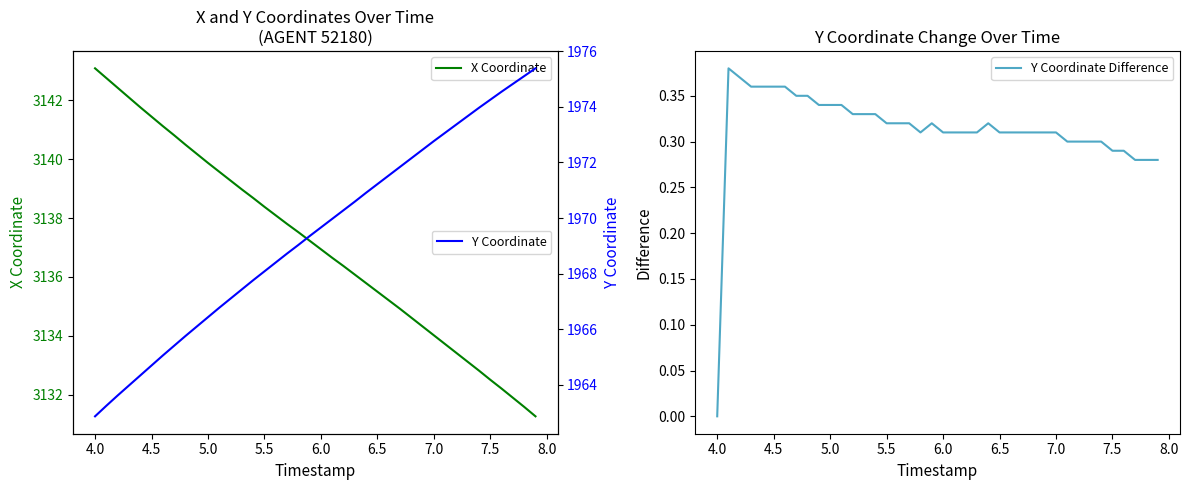

Which category has the lowest value in the Y Coordinate Difference series?

4.0